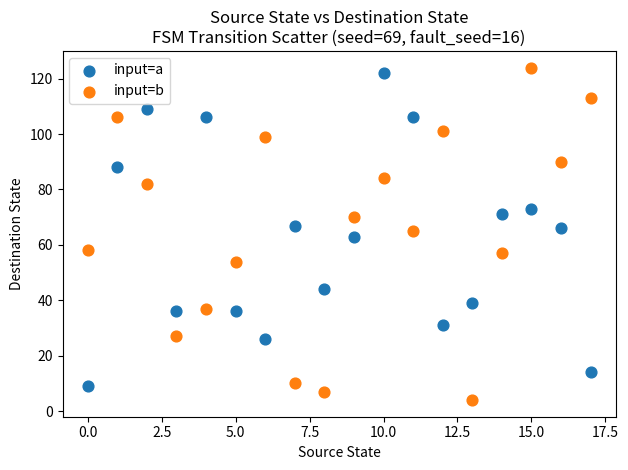

Across all data points, what is the range of Y values (max minus min)?

120